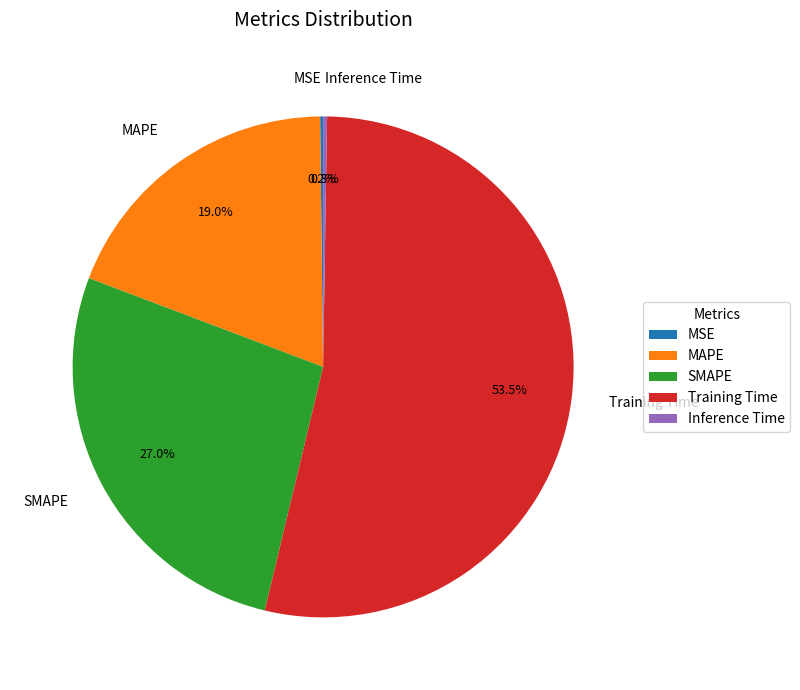

Does Training Time account for over 50% of the chart?

Yes